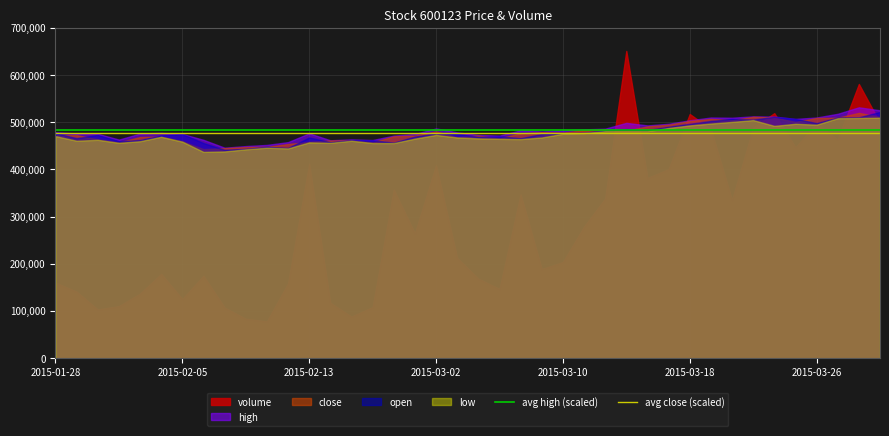

Which series has the widest spread of values?

volume